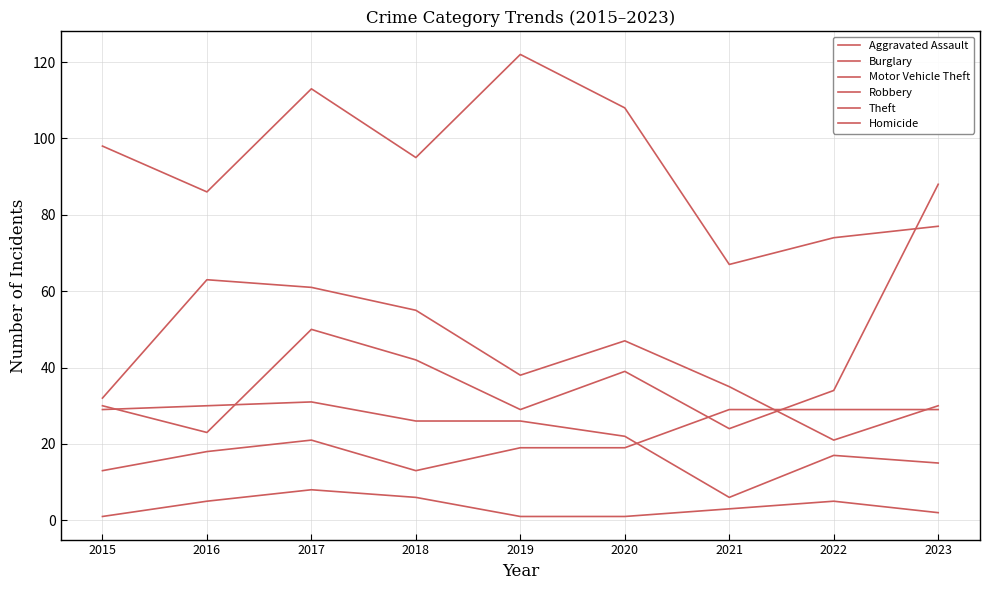

Does the chart have visible grid lines?

Yes